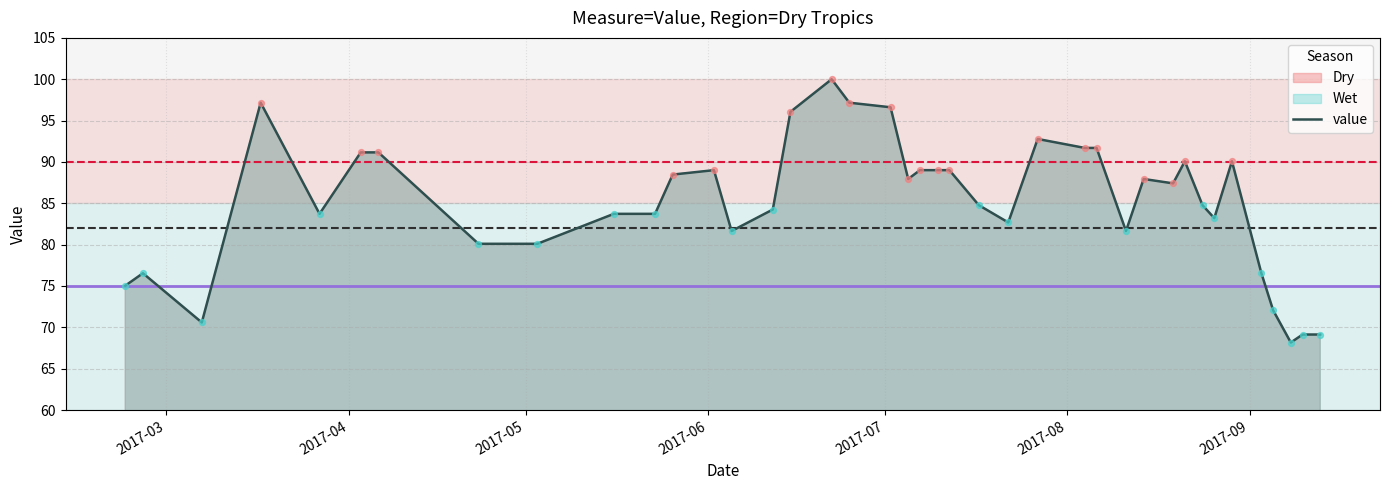

What is the minimum value shown in the chart?

68.2